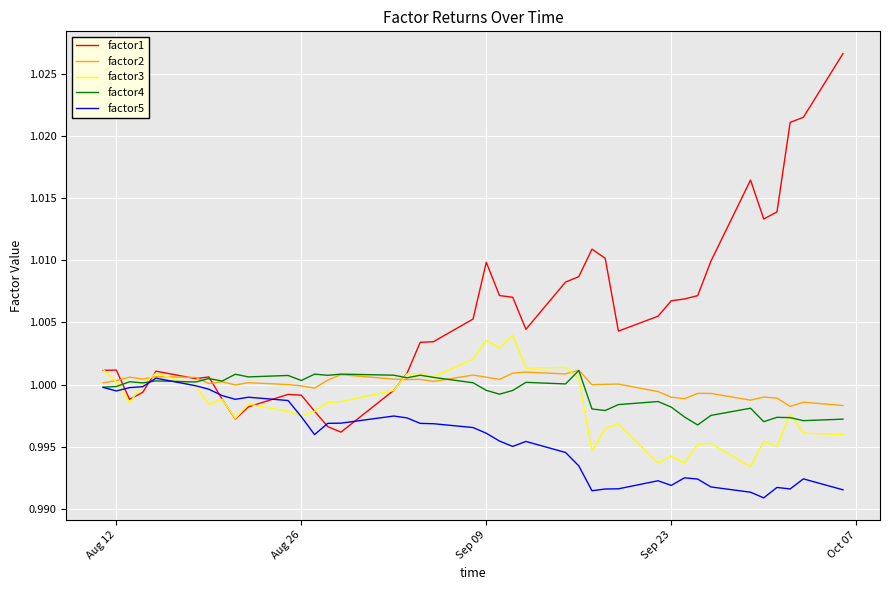

What are all the series names shown in the legend?

factor1, factor2, factor3, factor4, factor5